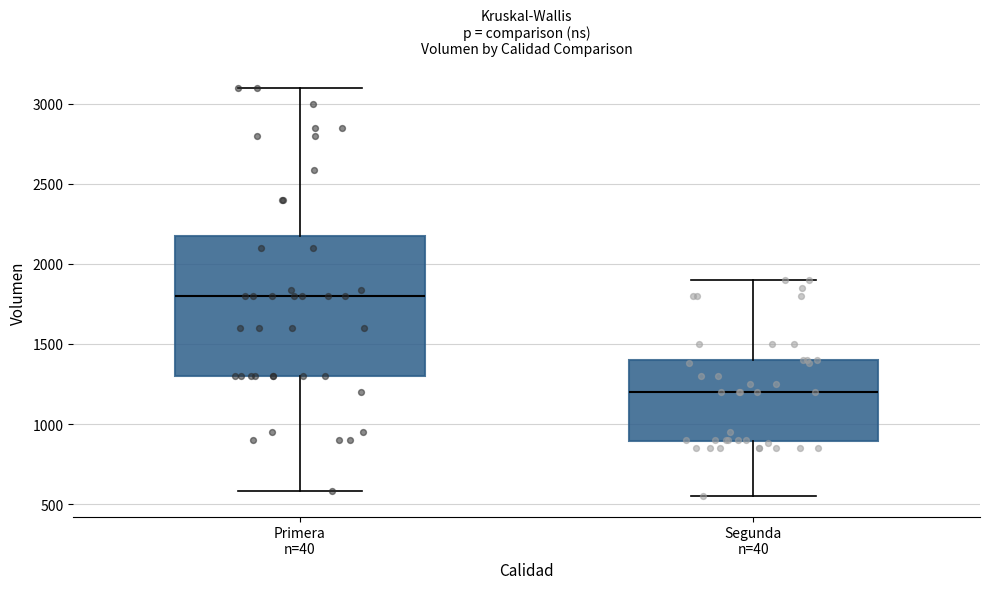

Which box's median line is the highest?

Primera n=40